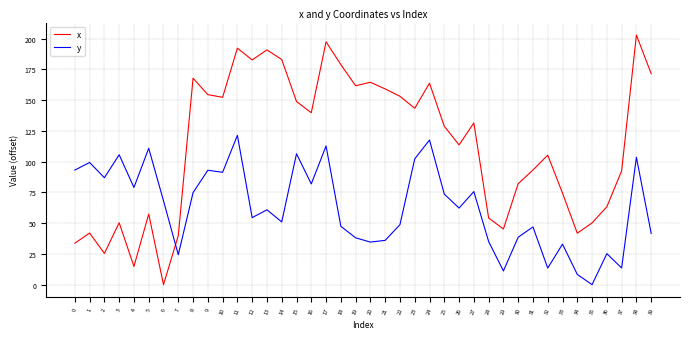

At which label does x reach its peak?

38